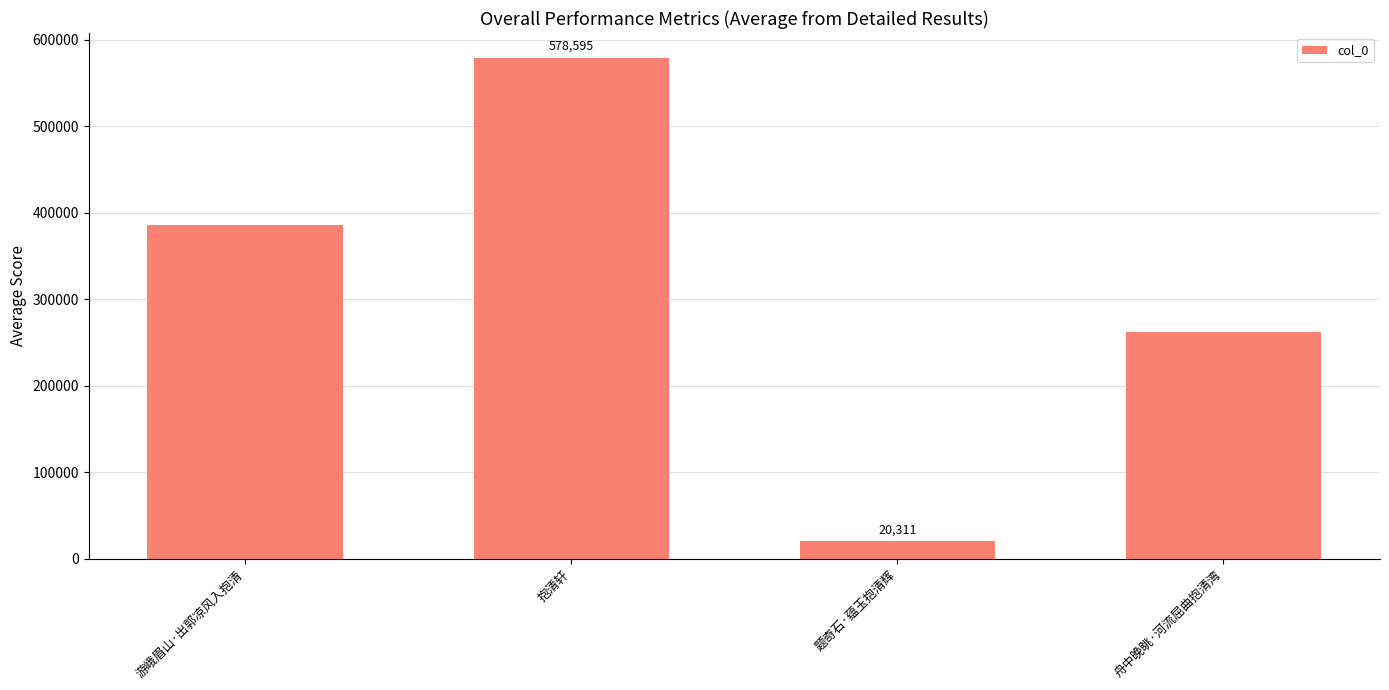

Rank the categories by value from highest to lowest.

抱清轩, 游峨眉山·出郭凉风入抱清, 舟中晚眺·河流屈曲抱清湾, 题奇石·蕴玉抱清辉